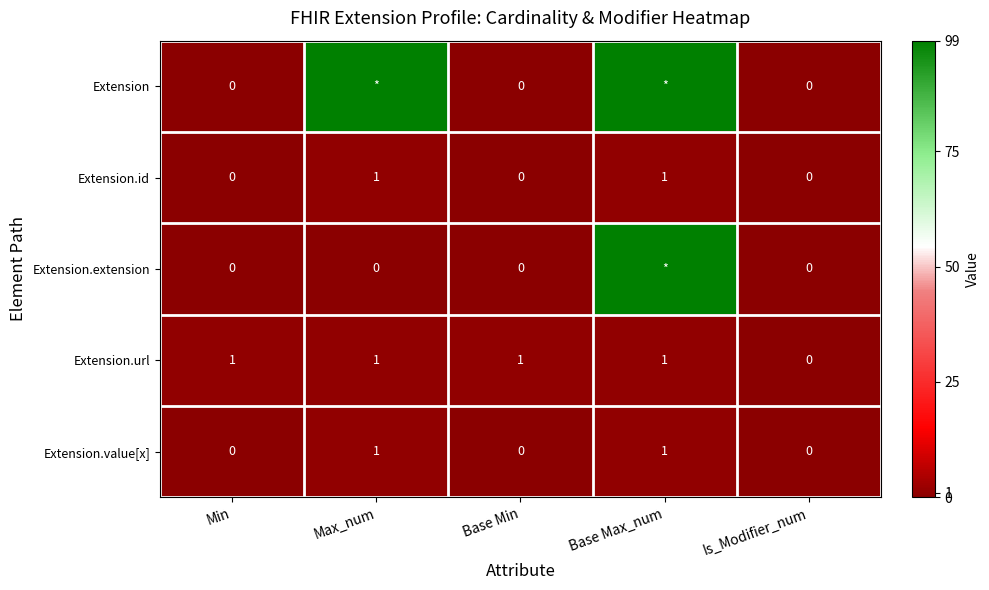

How many Extension.value[x] values are between 0 and 1?

5